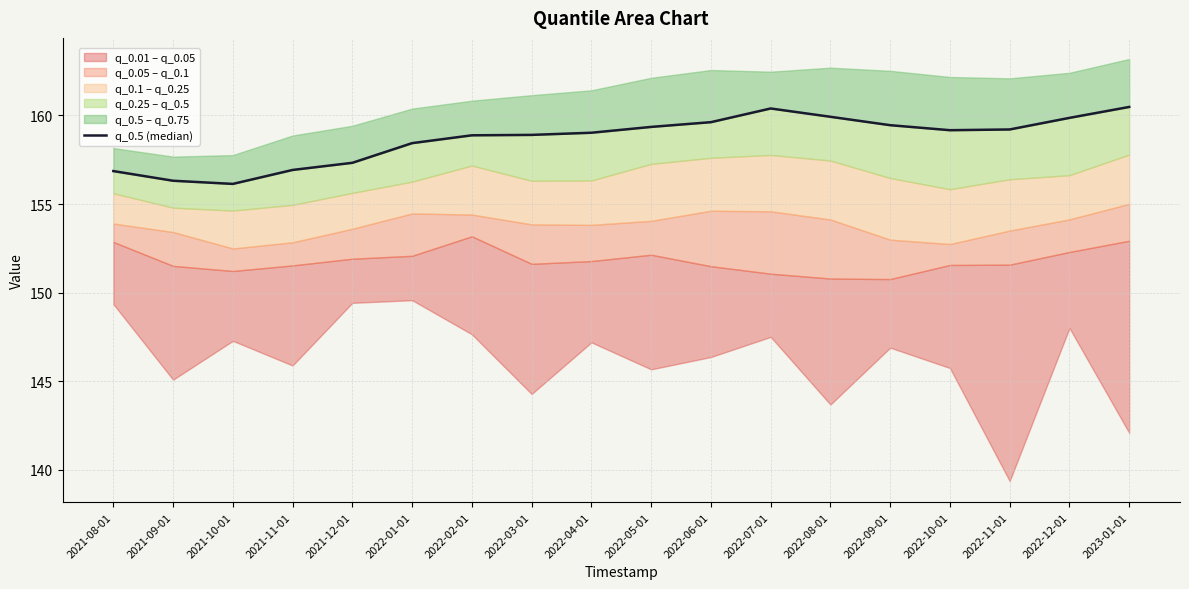

What is the change in value from 2021-08-01 to 2023-01-01?

+3.6